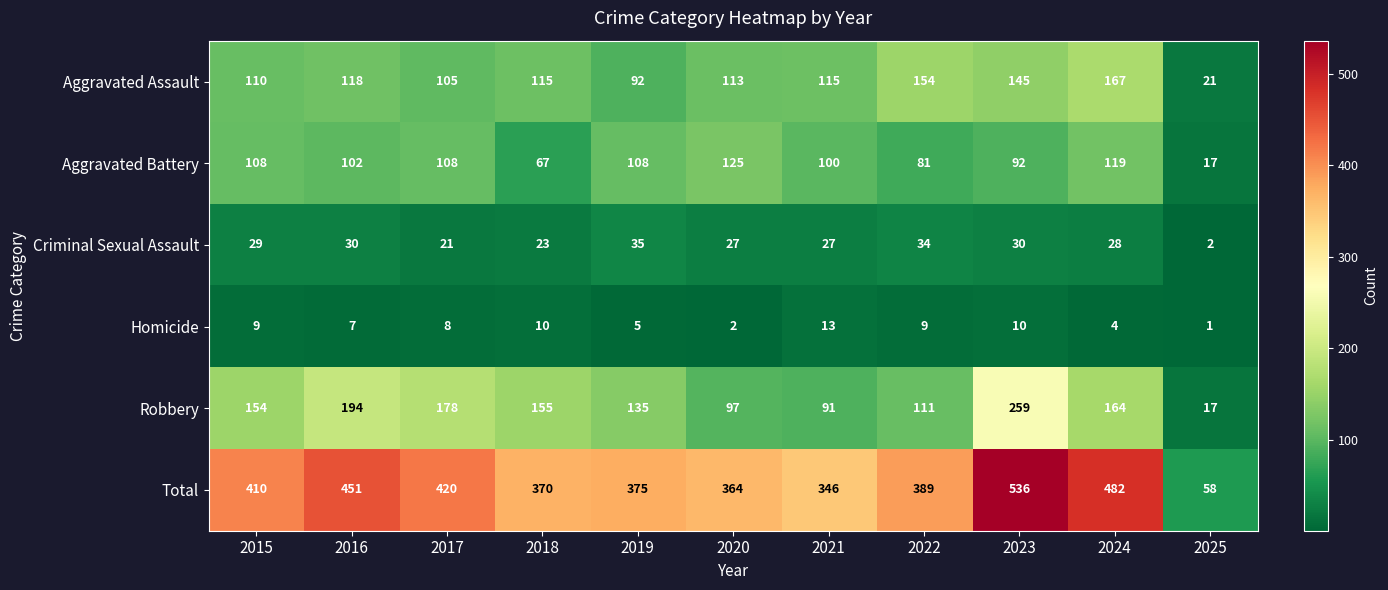

The Total series shows 364 at 2020. True or false?

True